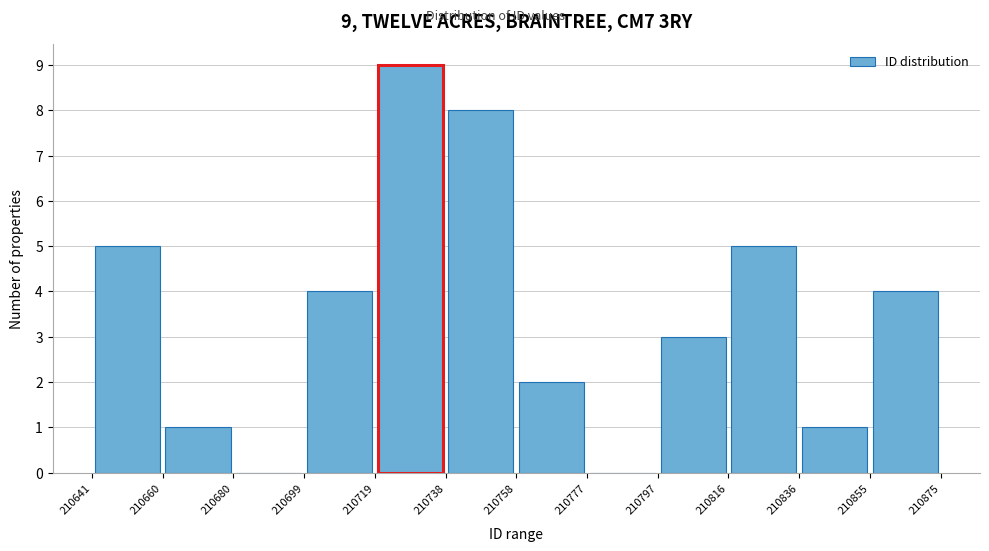

Over which range of the x-axis is the bar tallest?

210719 to 210738